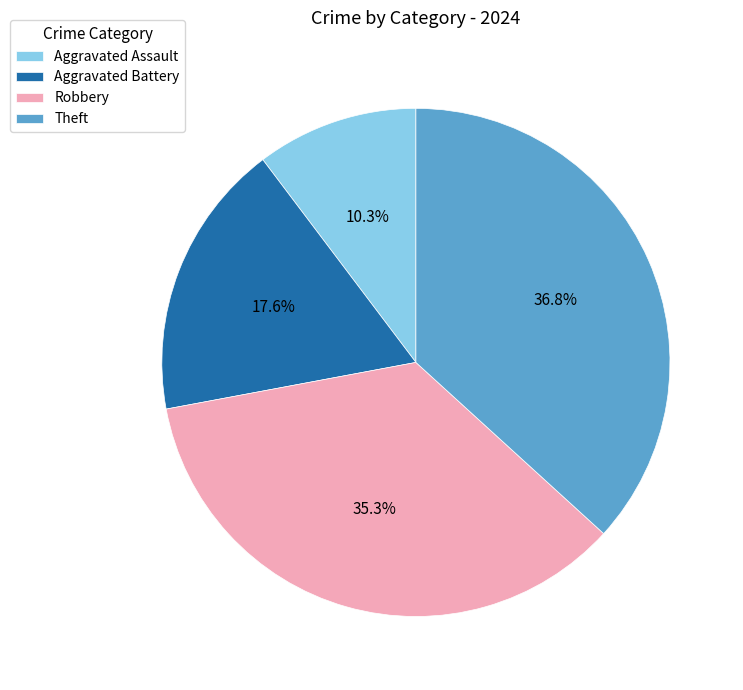

How many segments does this pie chart have?

4